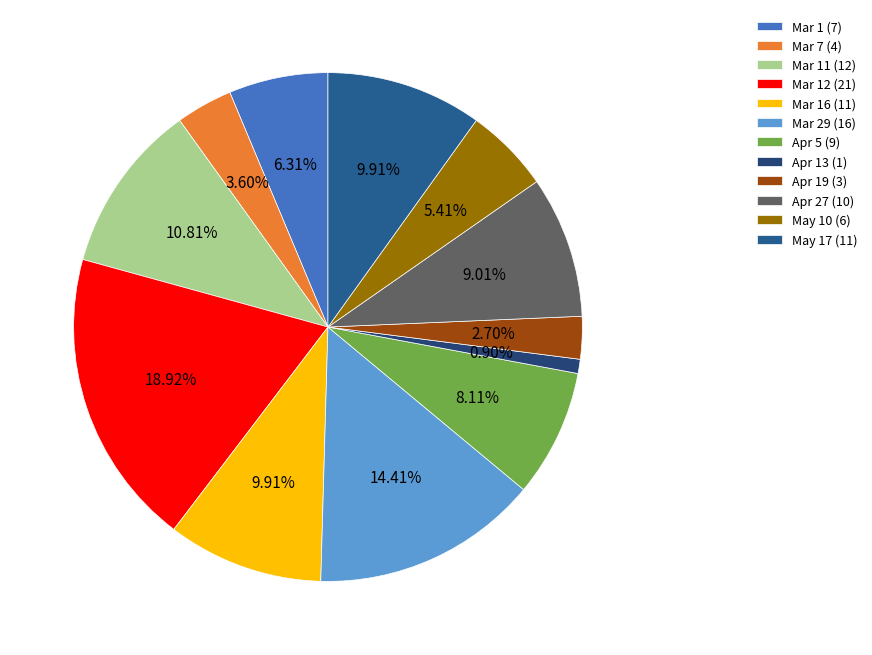

Count the number of slices in the pie.

12